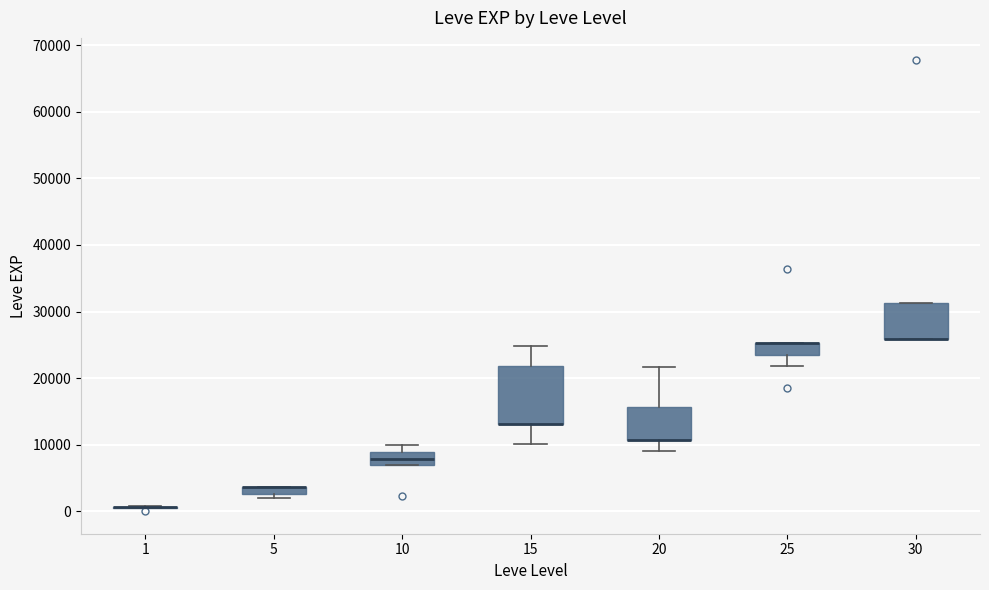

Comparing the boxes themselves (not the whiskers), which one is the tallest?

15